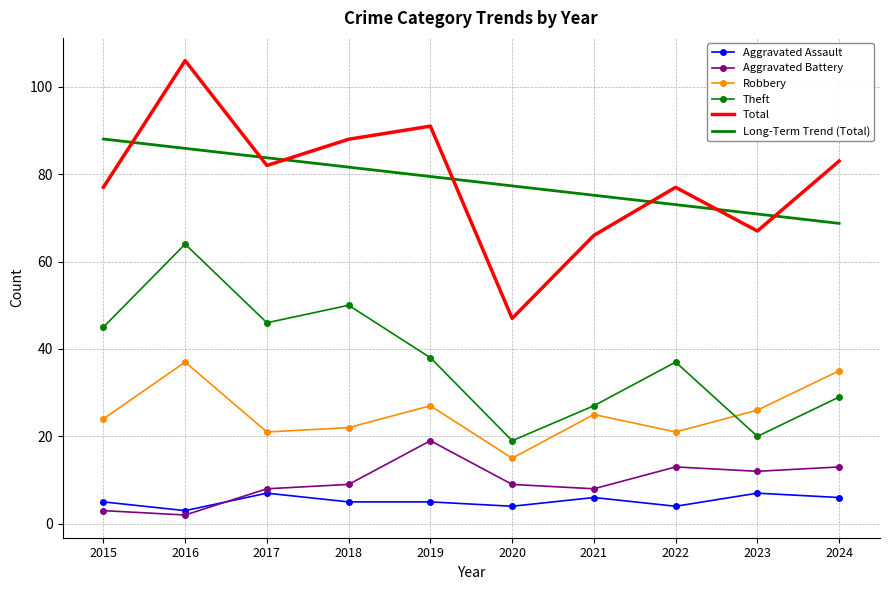

At which label does Robbery first exceed 25?

2016